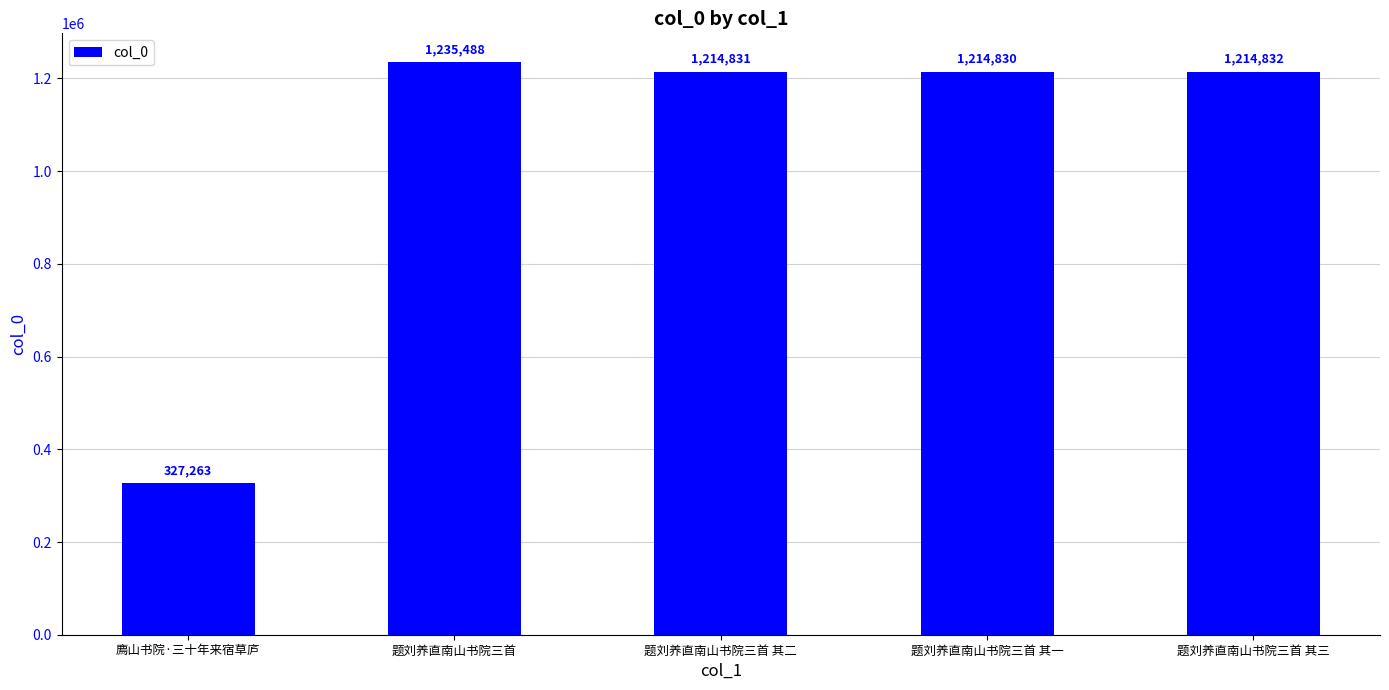

Reading left to right, what are all the values shown in this chart?

327263	1235488	1214831	1214830	1214832